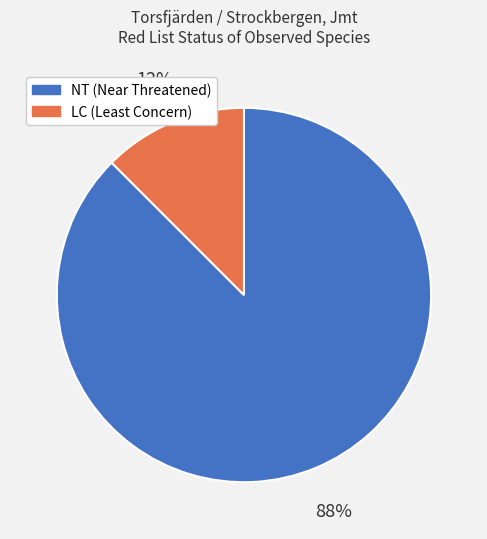

Is there a majority slice in this chart?

Yes